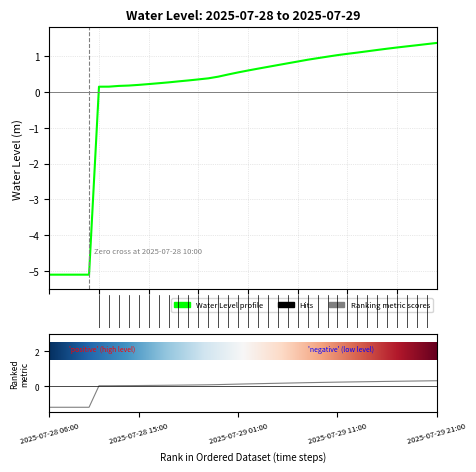

Rank the categories by value from highest to lowest.

2025-07-29 21:00, 2025-07-29 20:00, 2025-07-29 19:00, 2025-07-29 18:00, 2025-07-29 17:00, 2025-07-29 16:00, 2025-07-29 15:00, 2025-07-29 14:00, 2025-07-29 13:00, 2025-07-29 12:00, 2025-07-29 11:00, 2025-07-29 10:00, 2025-07-29 09:00, 2025-07-29 08:00, 2025-07-29 07:00, 2025-07-29 06:00, 2025-07-29 05:00, 2025-07-29 04:00, 2025-07-29 03:00, 2025-07-29 02:00, 2025-07-29 01:00, 2025-07-29 00:00, 2025-07-28 23:00, 2025-07-28 22:00, 2025-07-28 21:00, 2025-07-28 20:00, 2025-07-28 19:00, 2025-07-28 18:00, 2025-07-28 17:00, 2025-07-28 16:00, 2025-07-28 15:00, 2025-07-28 14:00, 2025-07-28 13:00, 2025-07-28 12:00, 2025-07-28 11:00, 2025-07-28 06:00, 2025-07-28 07:00, 2025-07-28 08:00, 2025-07-28 09:00, 2025-07-28 10:00